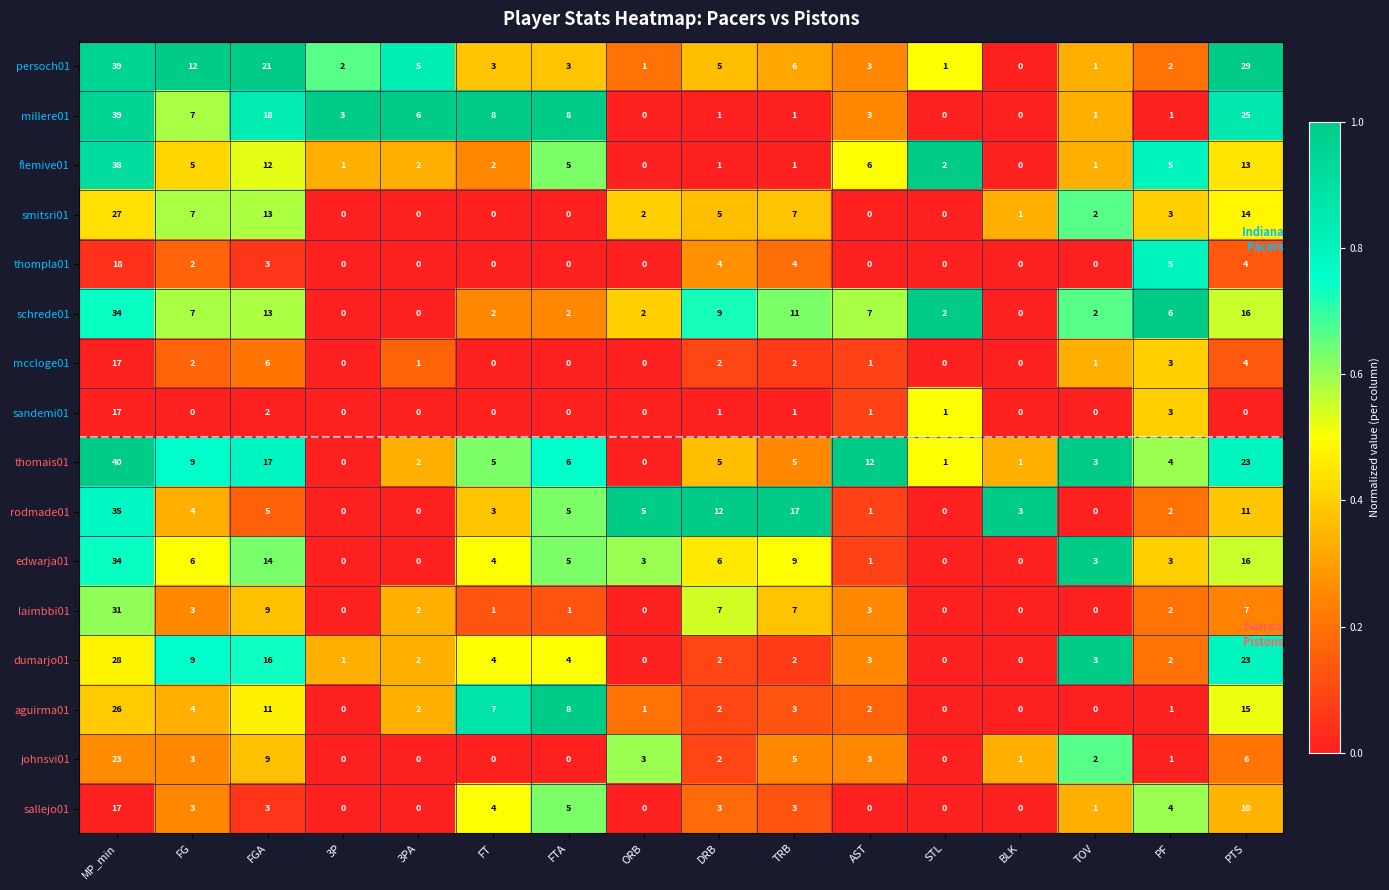

True or false: aguirma01 has a value of 1 at 3PA.

False